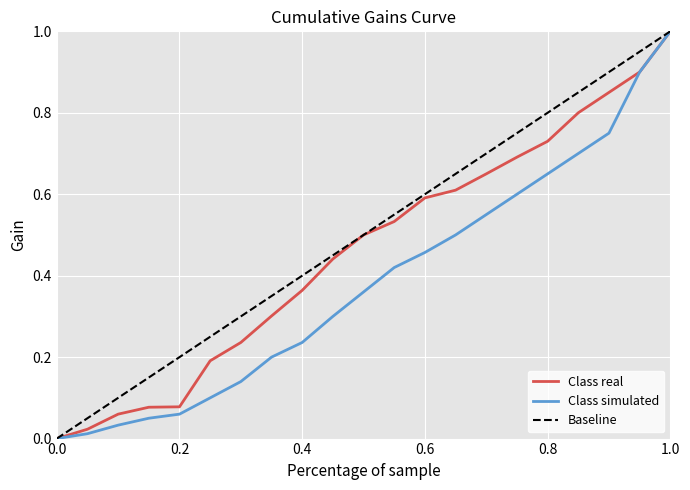

Which series has the largest total across all categories?

Baseline